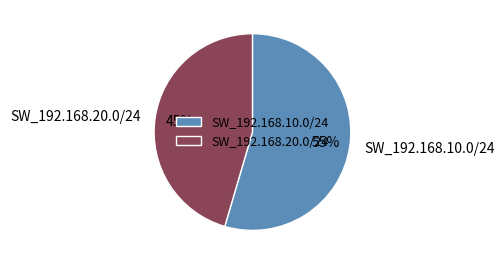

To the nearest percent, what percentage of the pie is SW_192.168.10.0/24?

55%